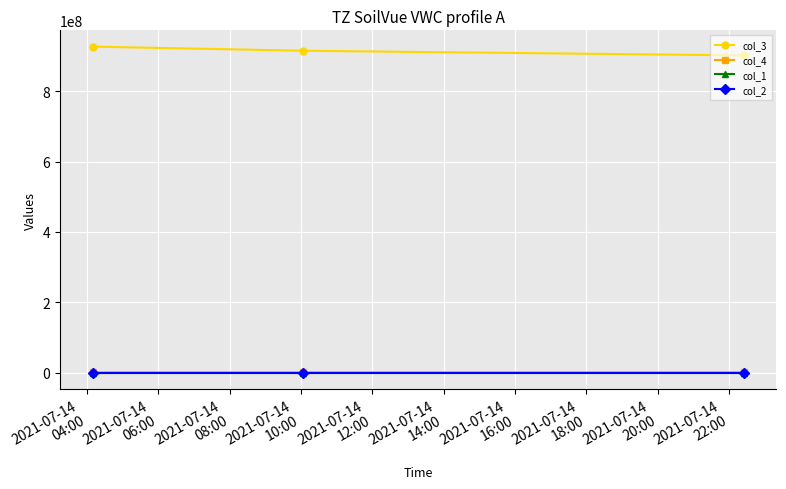

At how many categories does at least one series exceed 59468286?

3